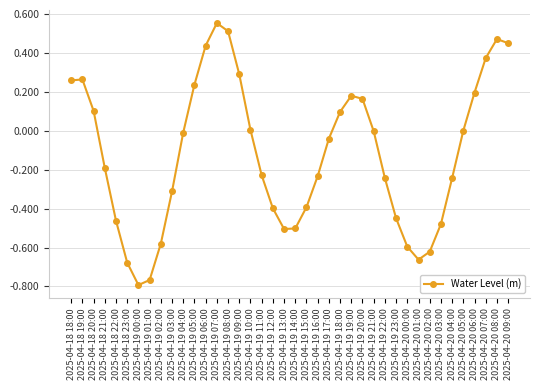

Does the chart have visible grid lines?

Yes